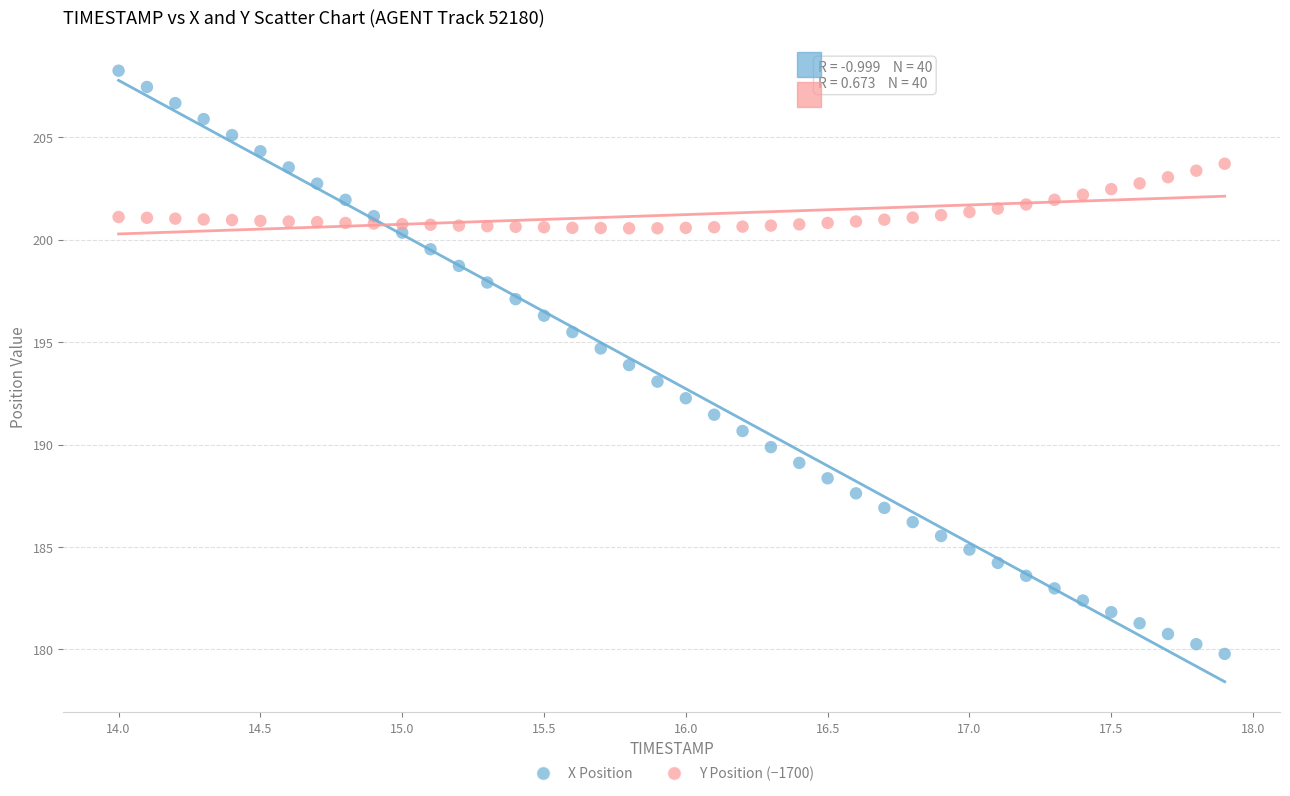

Across all data points, what is the range of Y values (max minus min)?

28.5